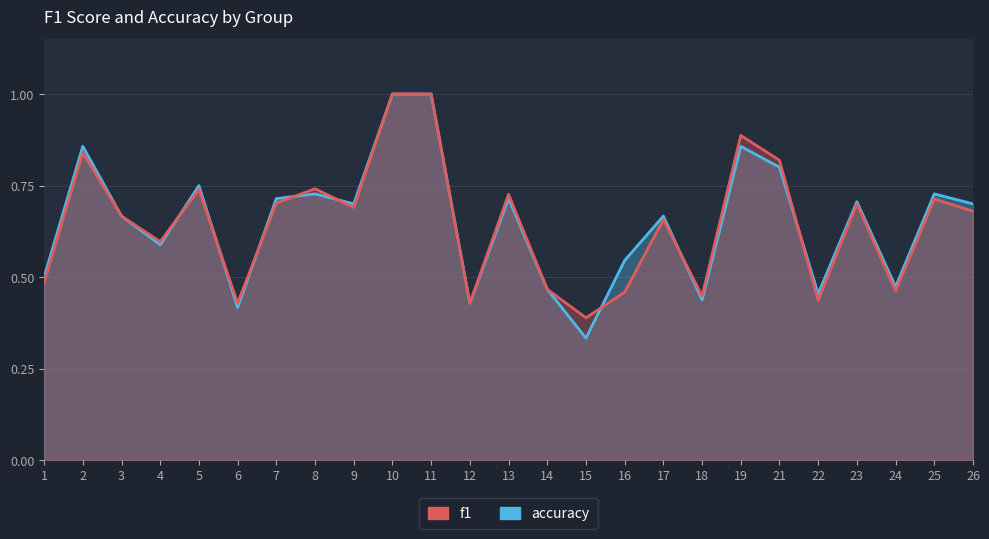

What is the difference between the second highest and second lowest values in the accuracy series?

0.6